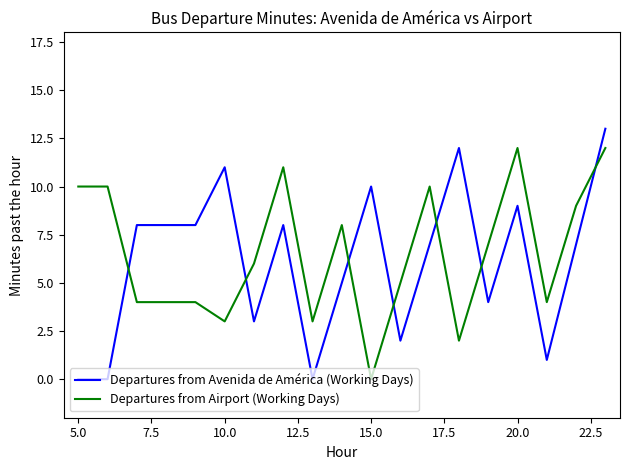

True or false: Departures from Airport (Working Days) and Departures from Avenida de América (Working Days) cross at least once.

True